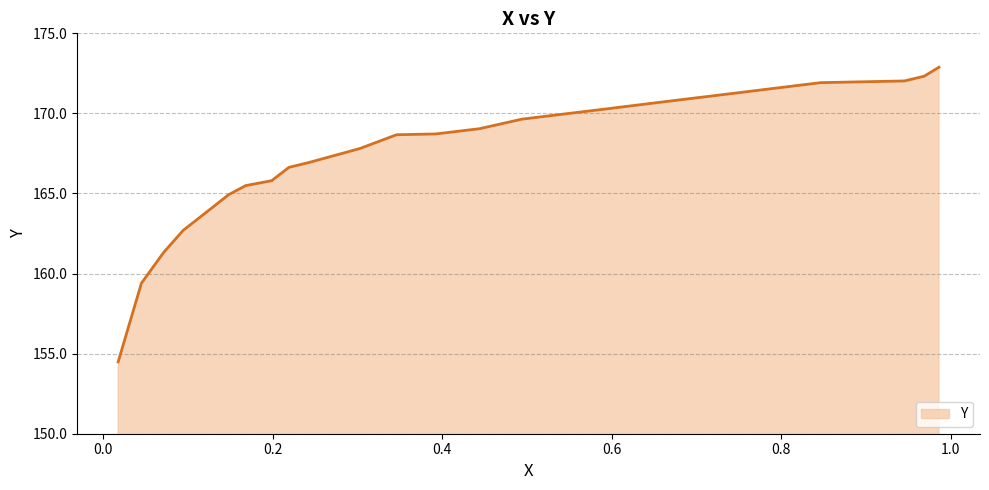

What is the smallest value displayed?

154.5